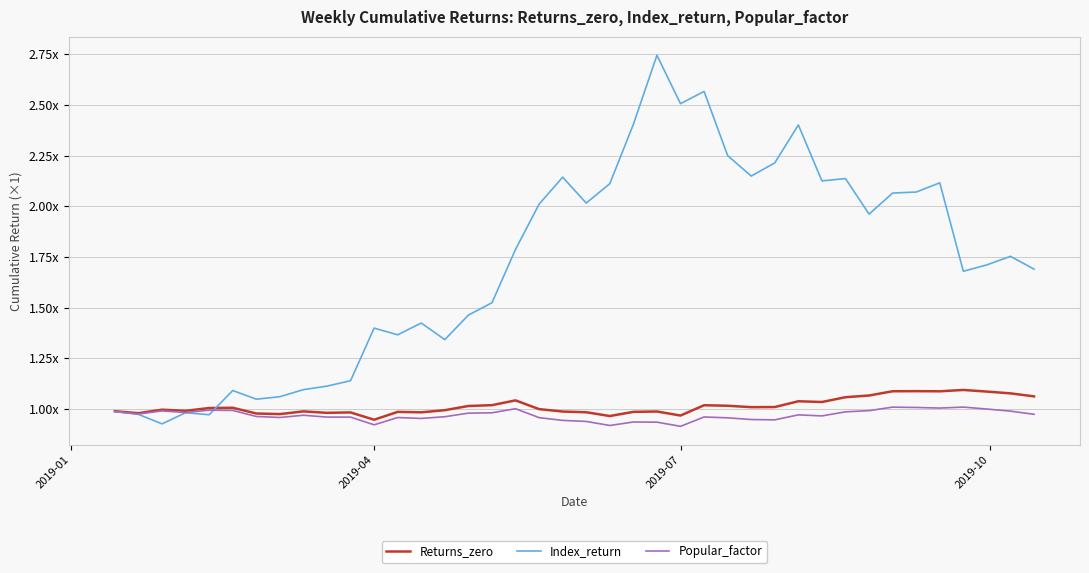

What is the difference between the maximum and minimum values in the Popular_factor series?

0.1